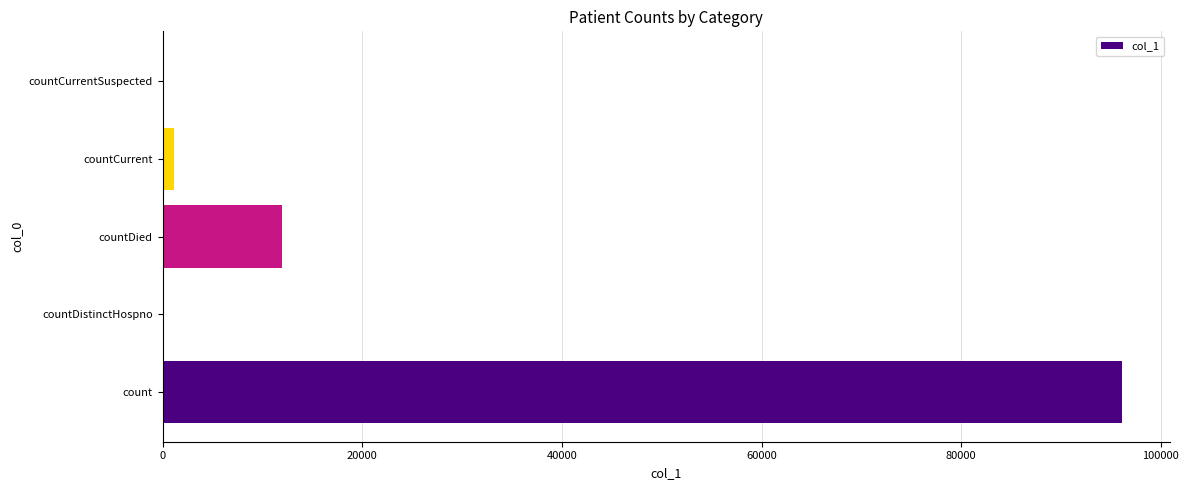

Which has a higher value, countCurrentSuspected or count?

count